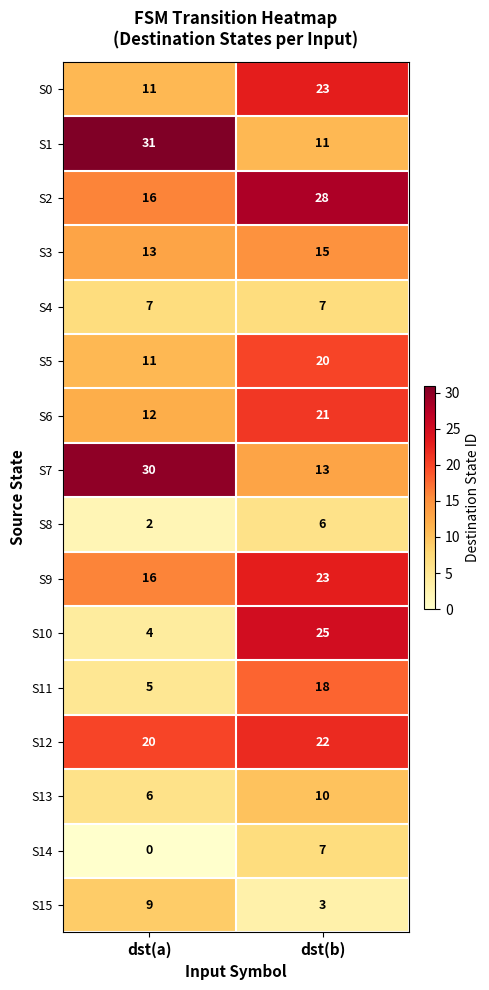

How many data points does each series have?

2